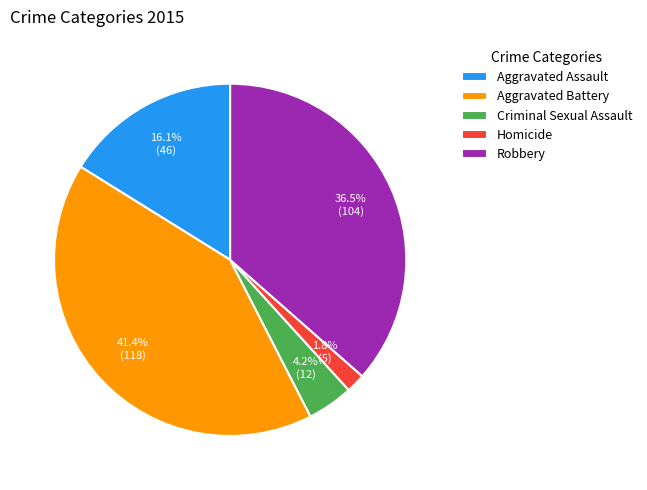

Does Aggravated Assault account for over 50% of the chart?

No